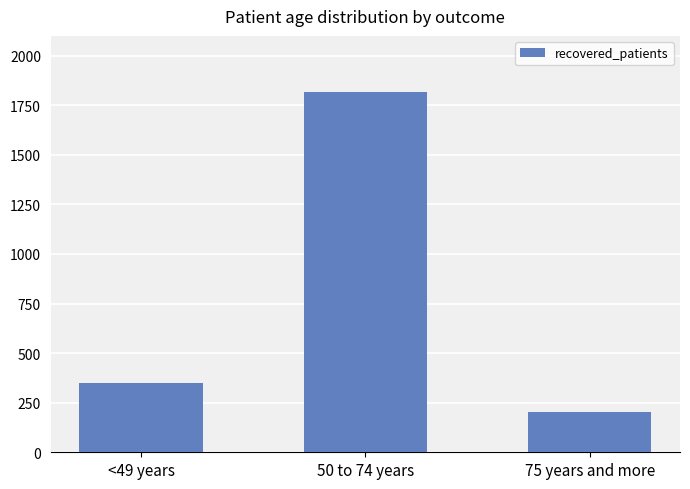

The value at 50 to 74 years is 2756. True or false?

False